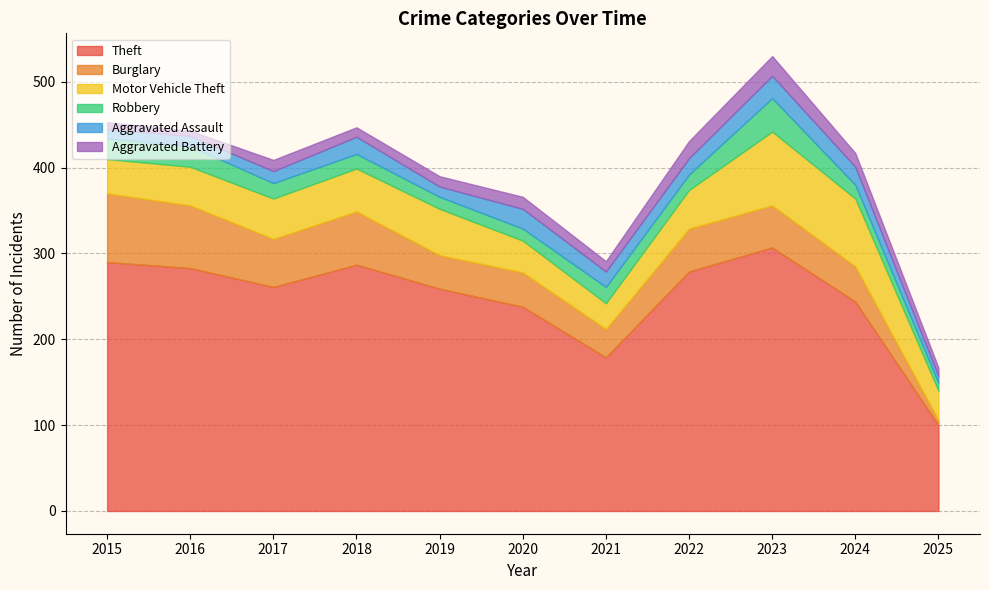

Which series has the largest total across all categories?

Theft